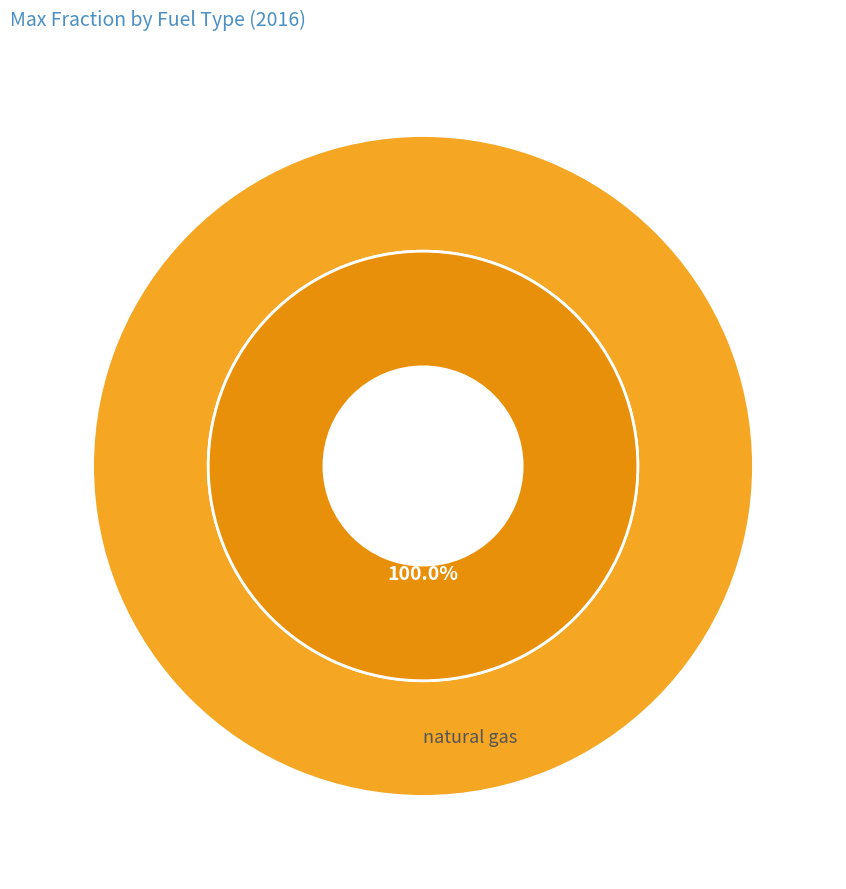

Do natural gas and hydrogen together represent more than half of the pie?

Yes